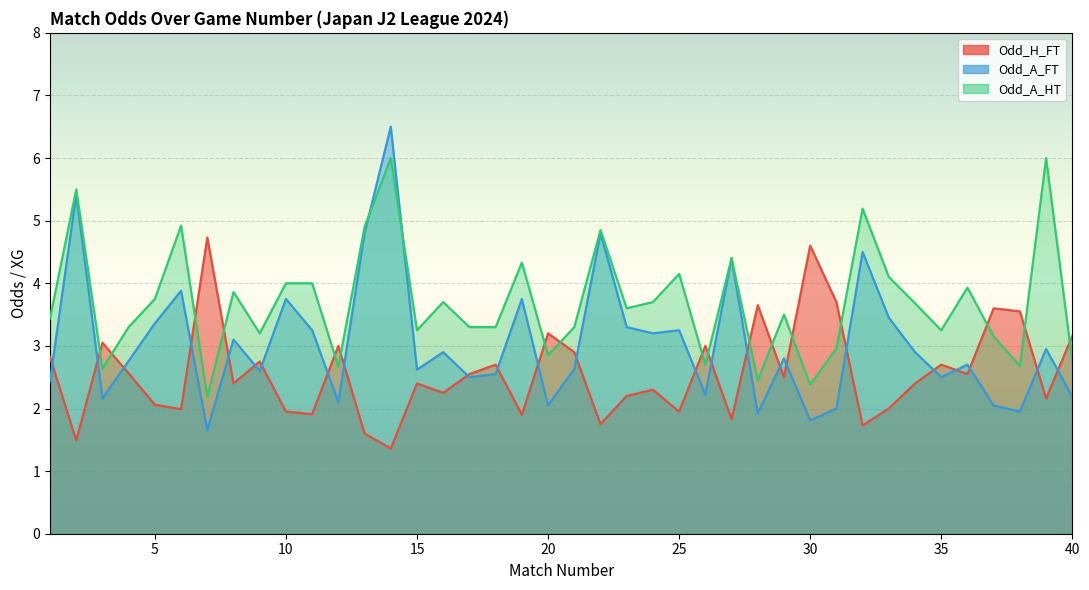

What is the difference between the highest and lowest values at 23?

1.4